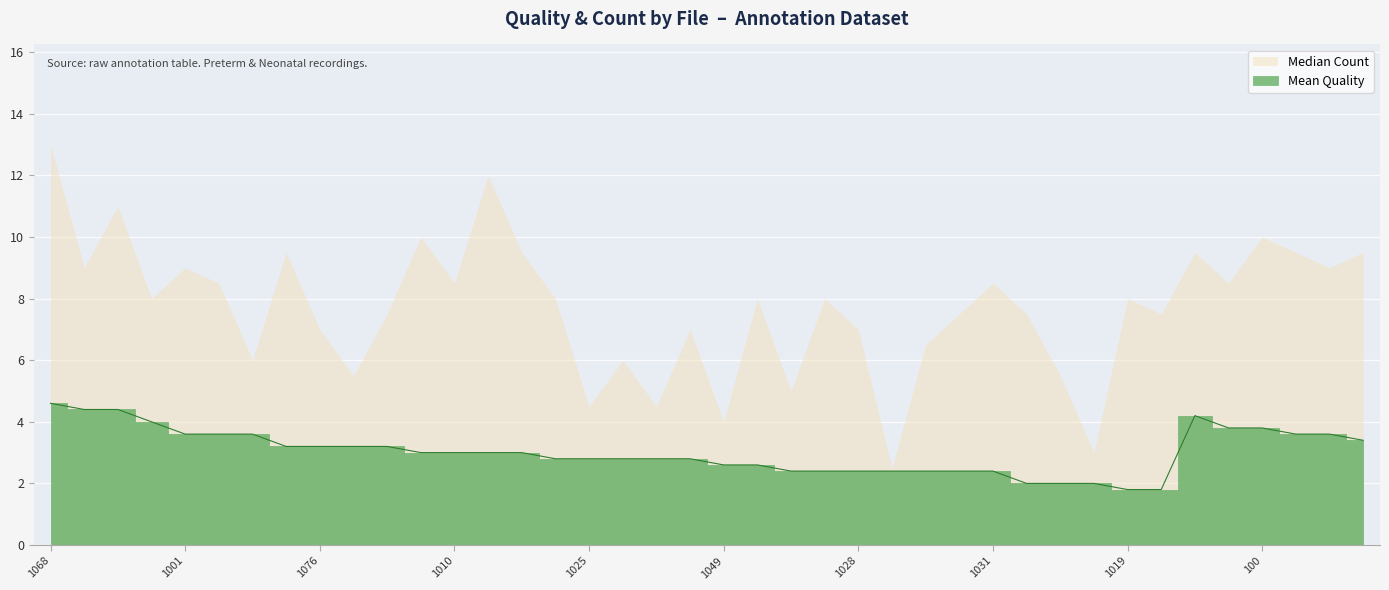

What is the sum of the values at 1028 and 93?

6.0